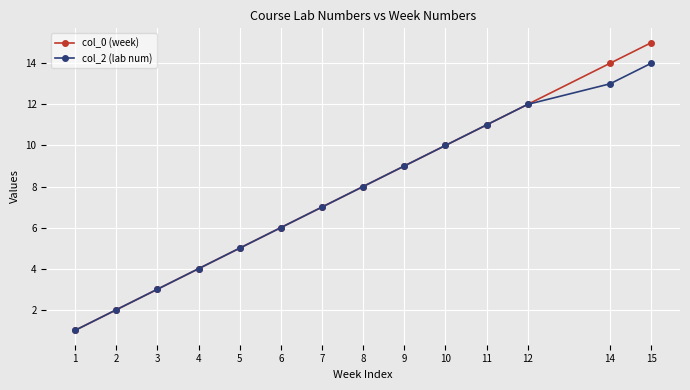

The value of col_0 (week) at 4 is 4. True or false?

True